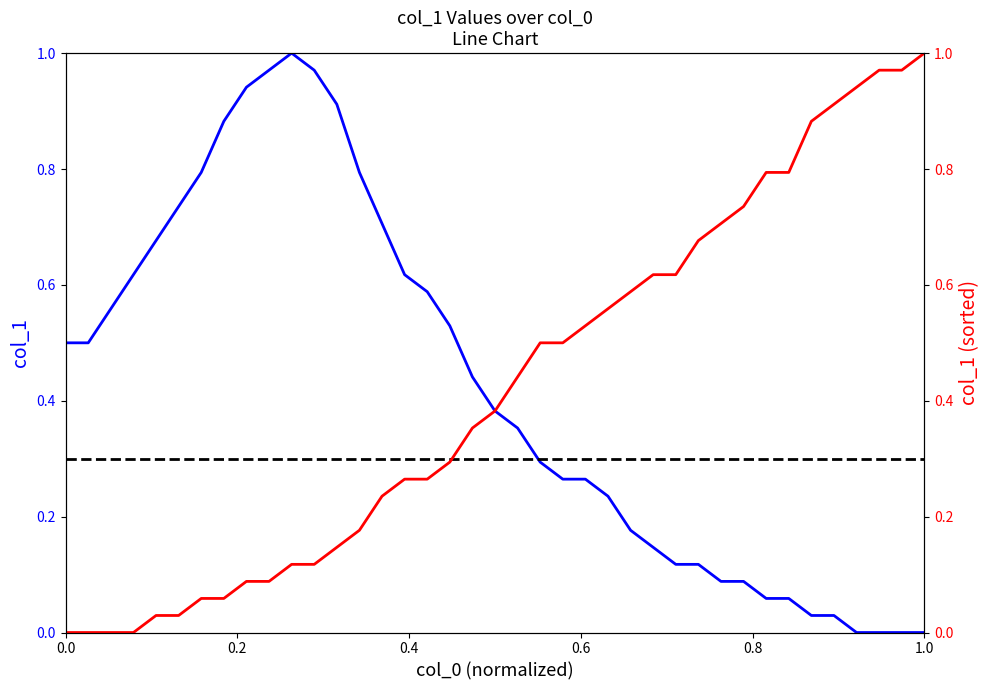

What are all the series names shown in the legend?

col_1, col_1 (sorted)